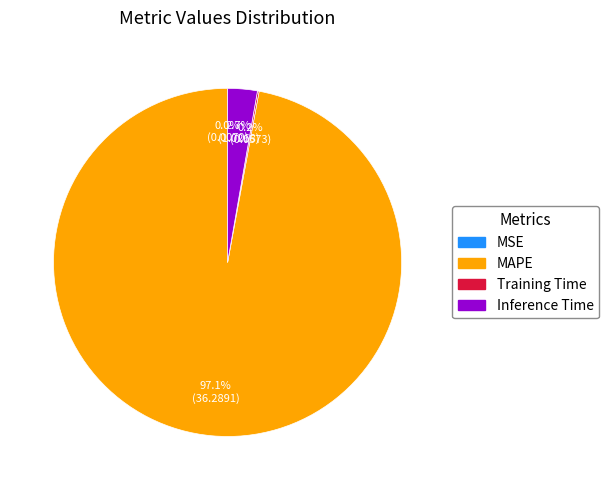

Is there any slice that represents more than half of the pie?

Yes